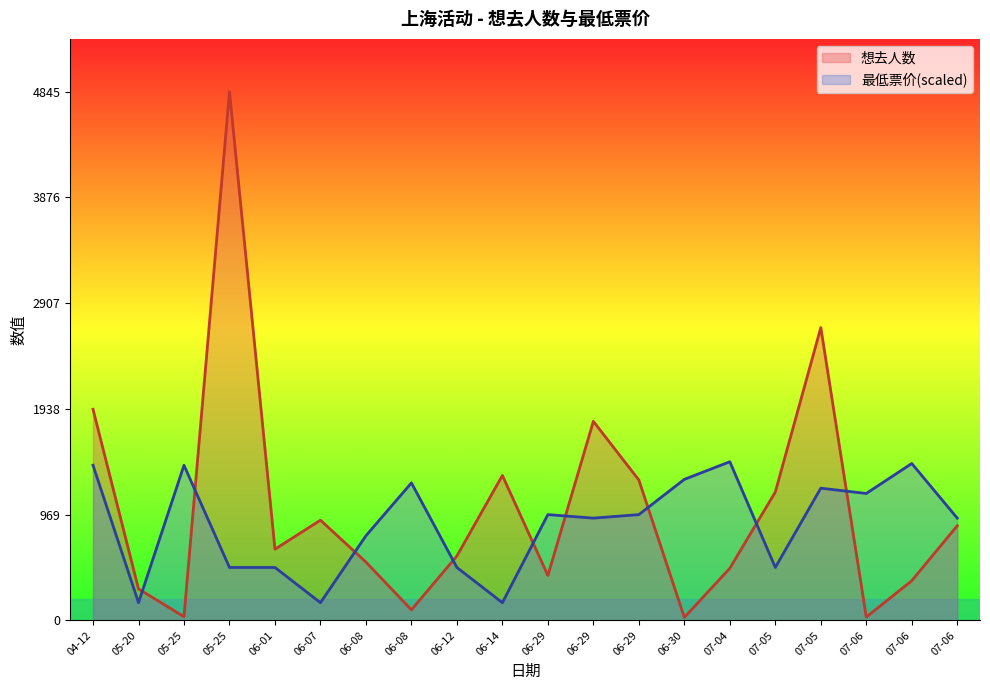

What is the value of the 想去人数 point at the 15th from the left?

477.0